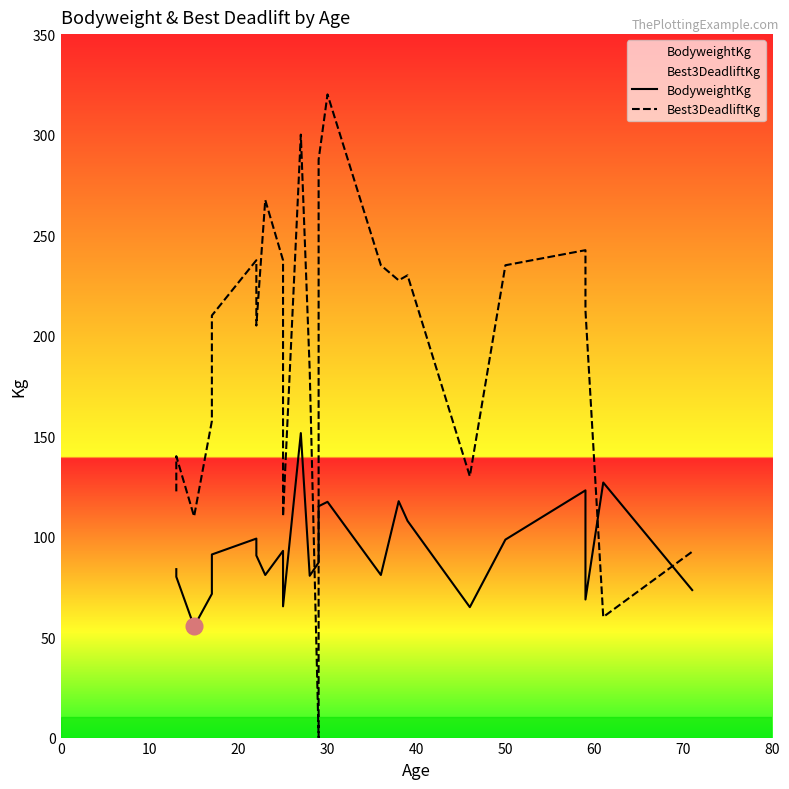

How many data points in BodyweightKg are less than 90?

12